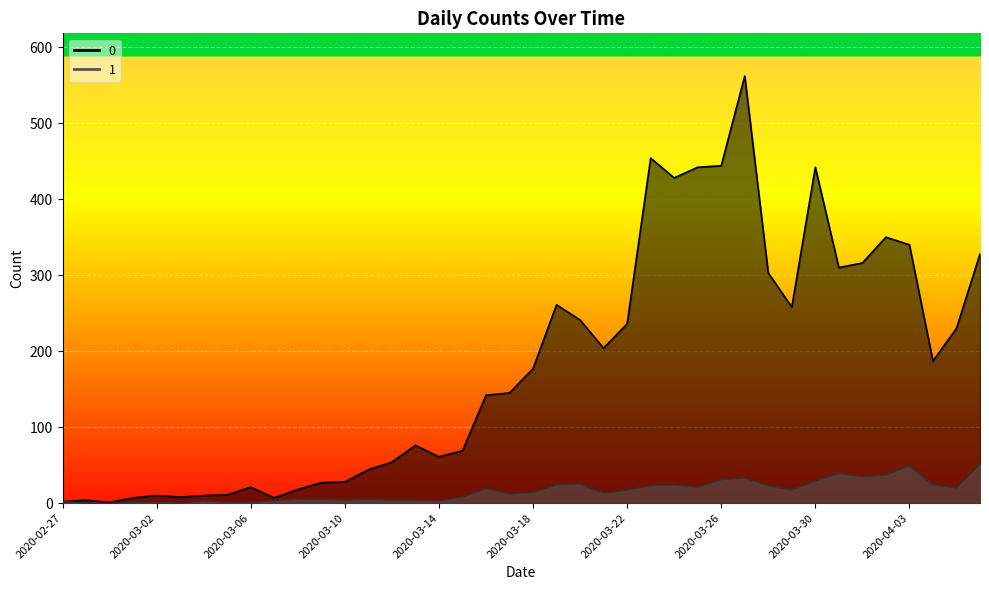

The value of 0 at 2020-03-07 is 7. True or false?

True